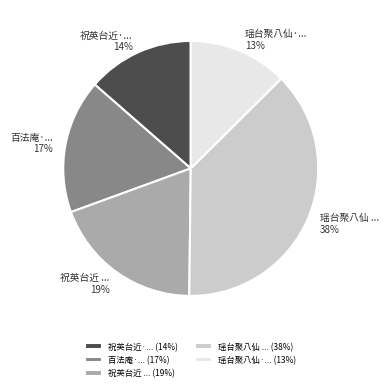

Do 祝英台近 ... and 瑶台聚八仙·... together represent more than half of the pie?

No